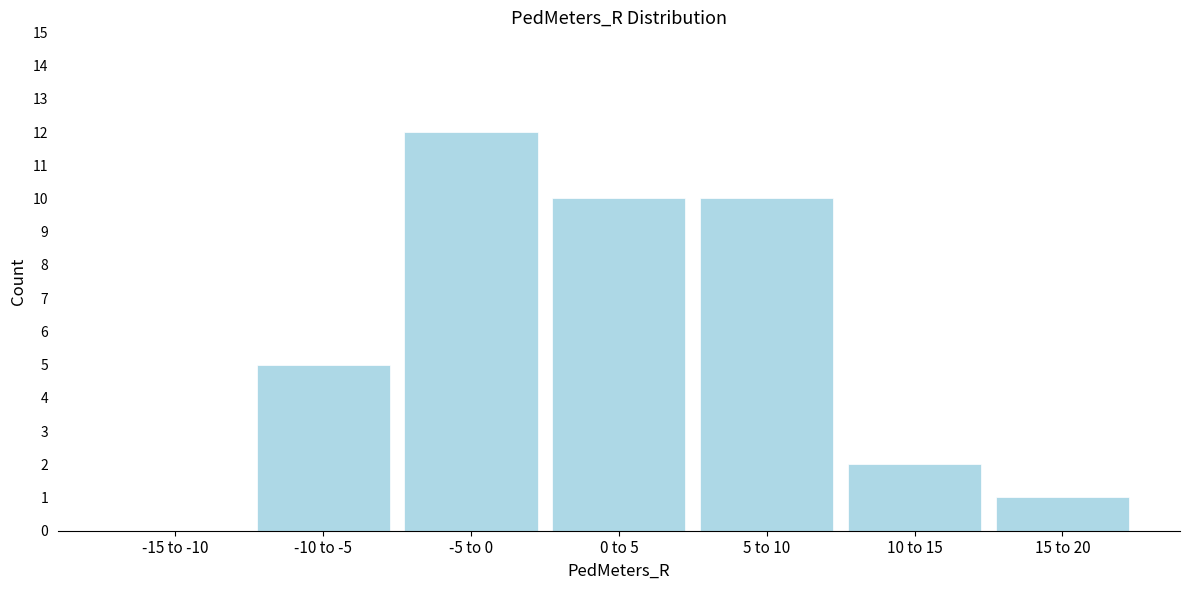

Reading left to right, list all the values displayed in this chart.

-15 to -10=0	-10 to -5=5	-5 to 0=12	0 to 5=10	5 to 10=10	10 to 15=2	15 to 20=1